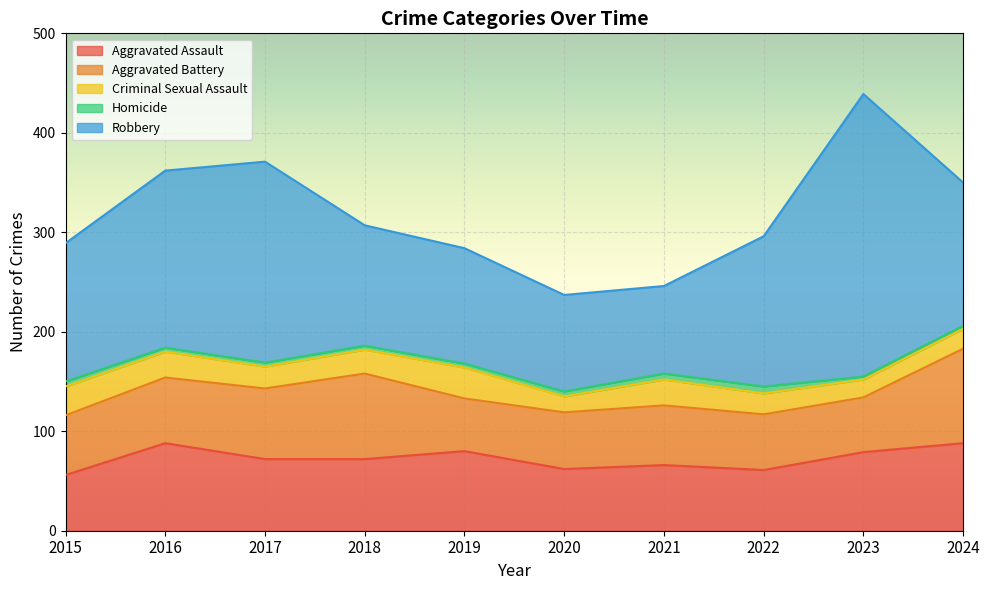

Rank the series by their maximum value, from highest to lowest.

Robbery, Aggravated Battery, Aggravated Assault, Criminal Sexual Assault, Homicide